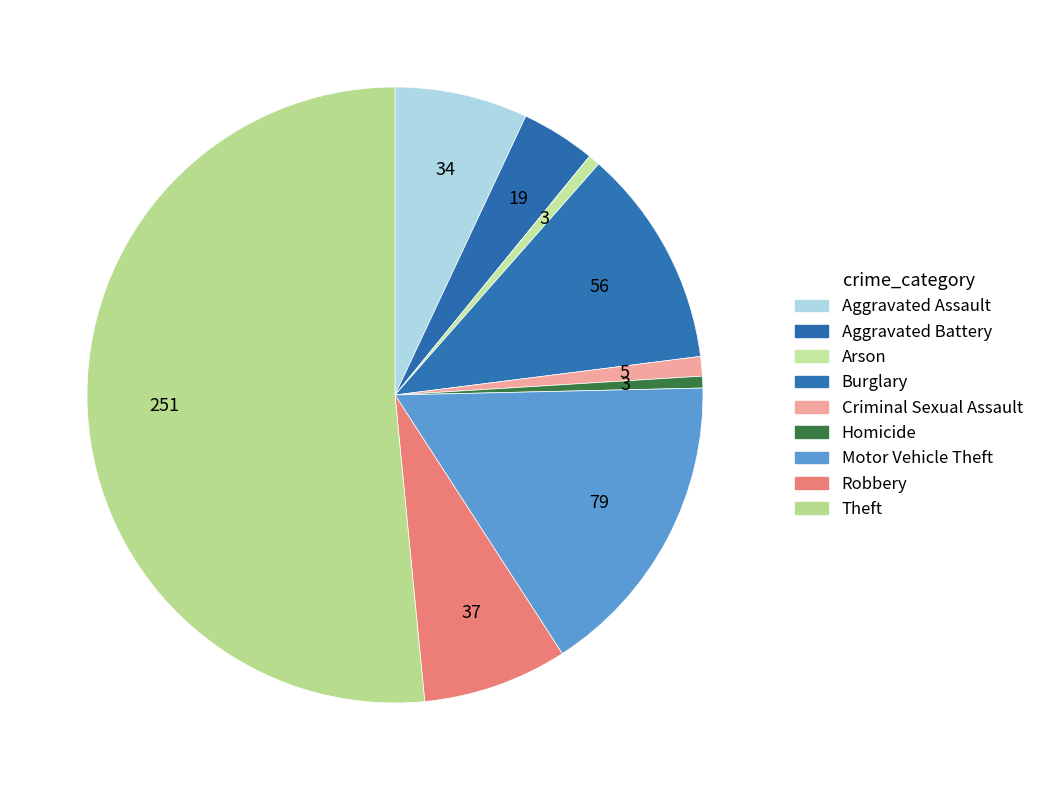

Combined, do Homicide and Theft account for over 50%?

Yes